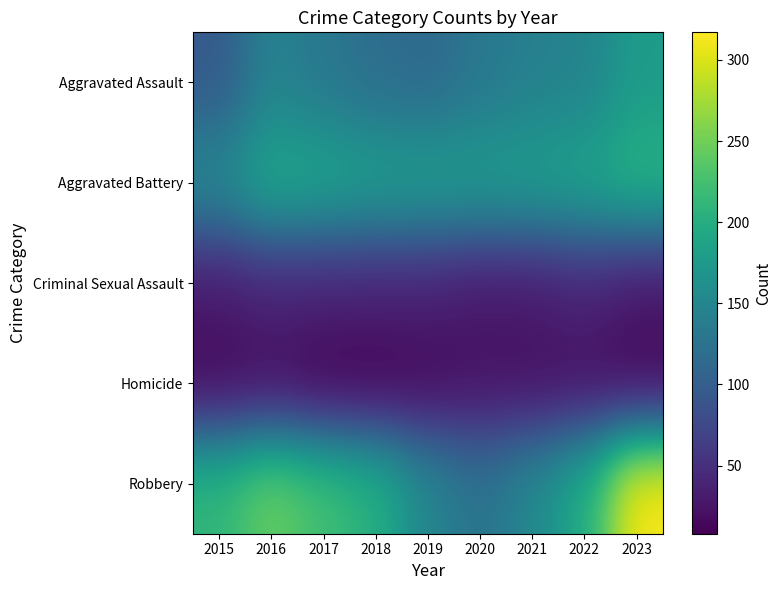

At which category is the sum across all series the highest?

2023